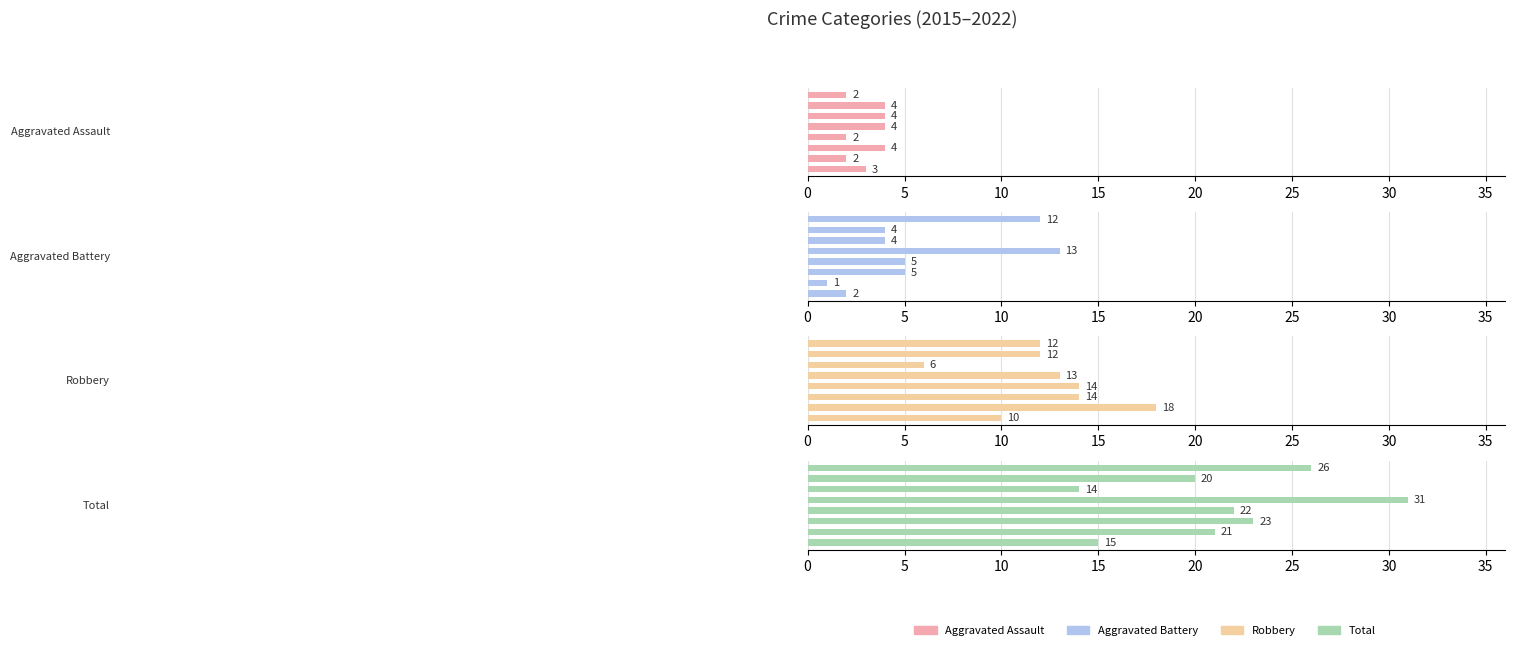

Are the bars horizontal?

Yes